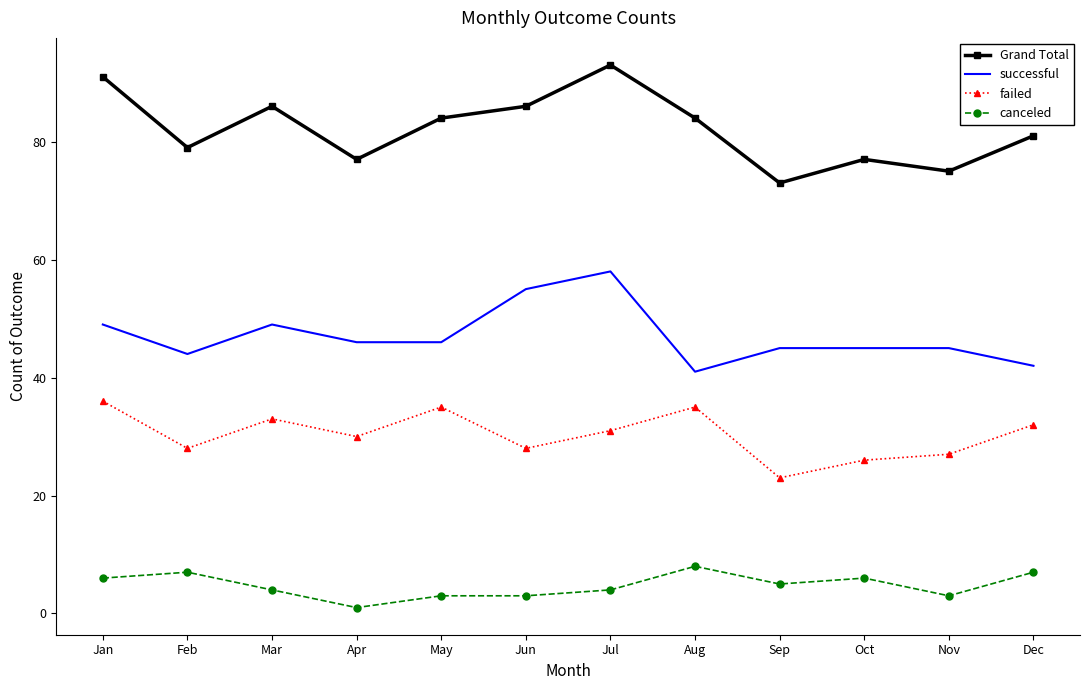

Is it true that failed equals 28 at Jun?

True